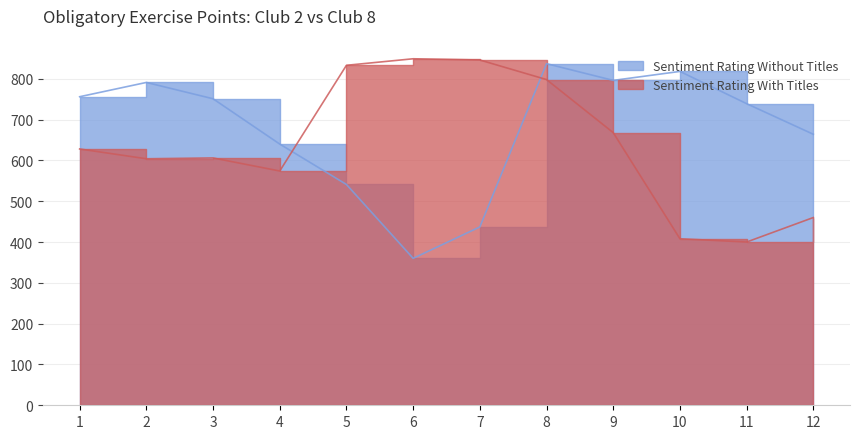

Count the number of categories in the chart.

12